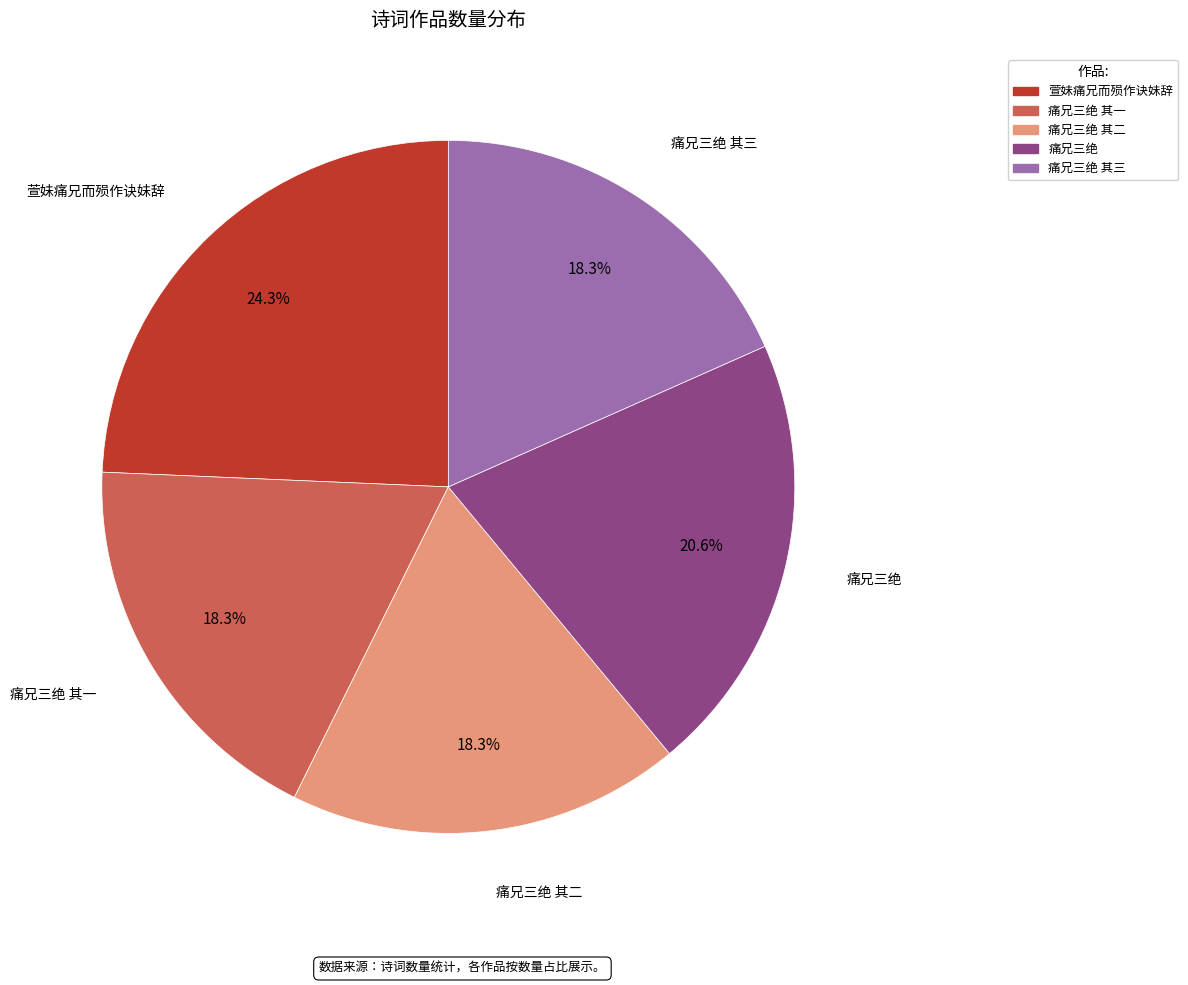

To the nearest percent, what is the average slice percentage?

20%